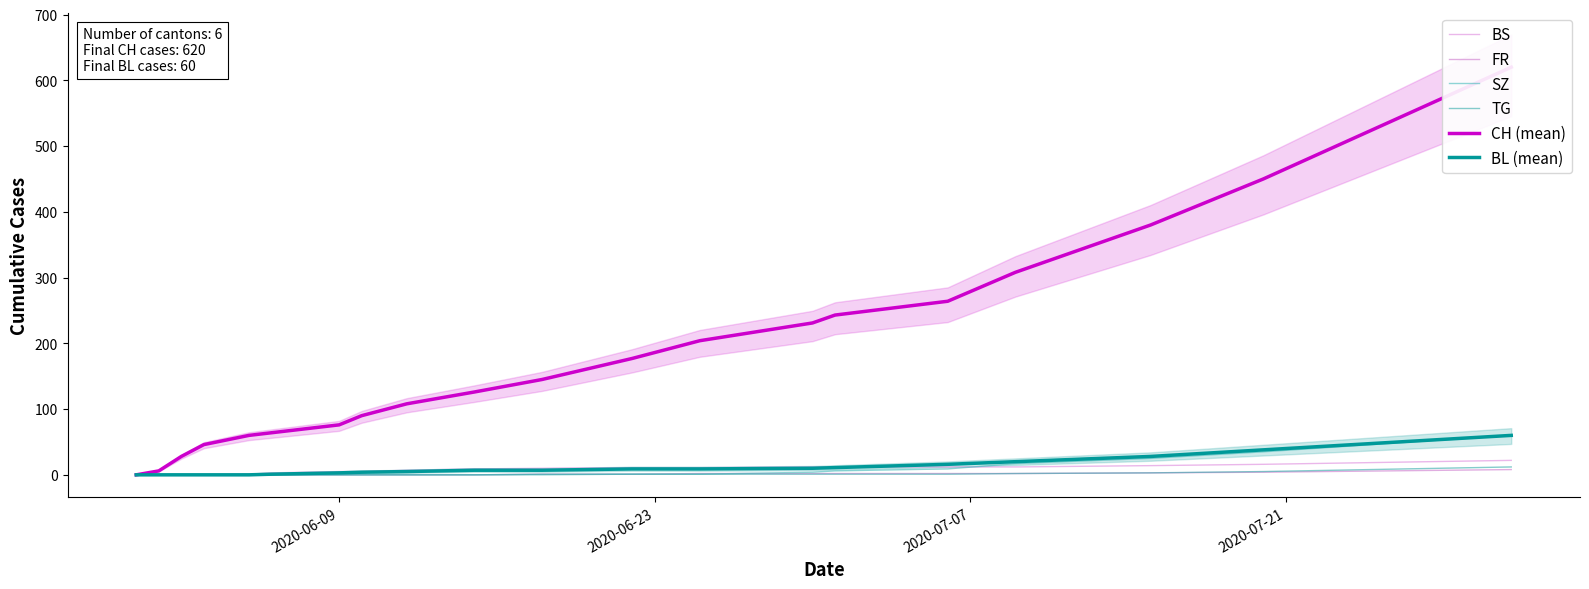

Is the value of TG at 5 greater than the value of FR at 7?

No